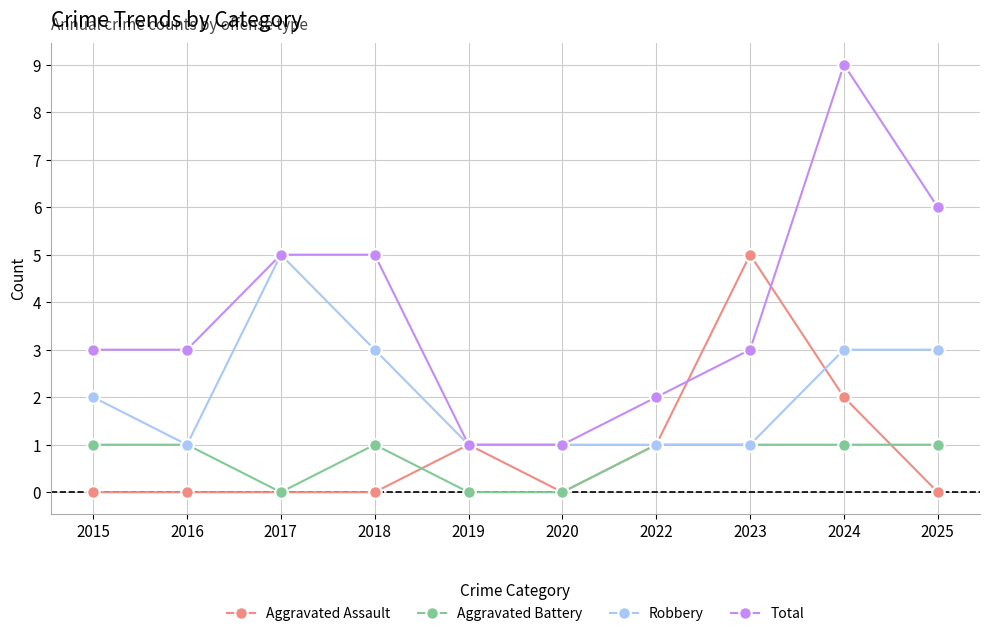

Is the value of Aggravated Assault at 2018 greater than the value of Robbery at 2022?

No